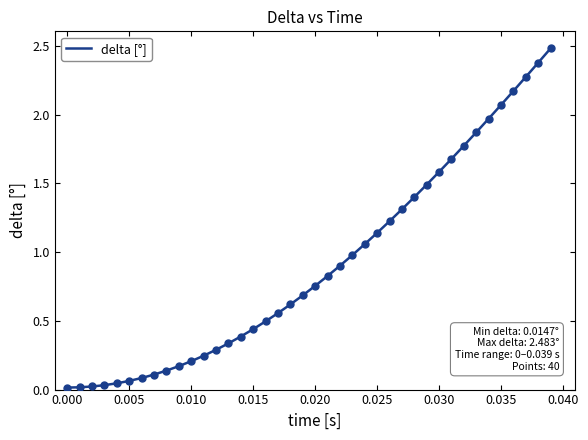

What is the difference between the maximum and minimum values?

2.5